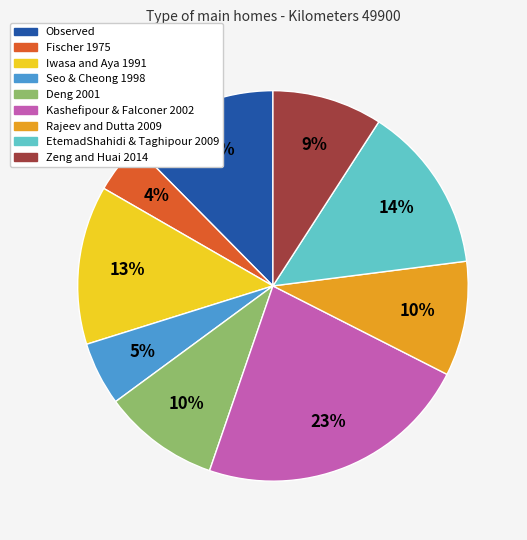

Do Seo & Cheong 1998 and Kashefipour & Falconer 2002 together represent more than half of the pie?

No